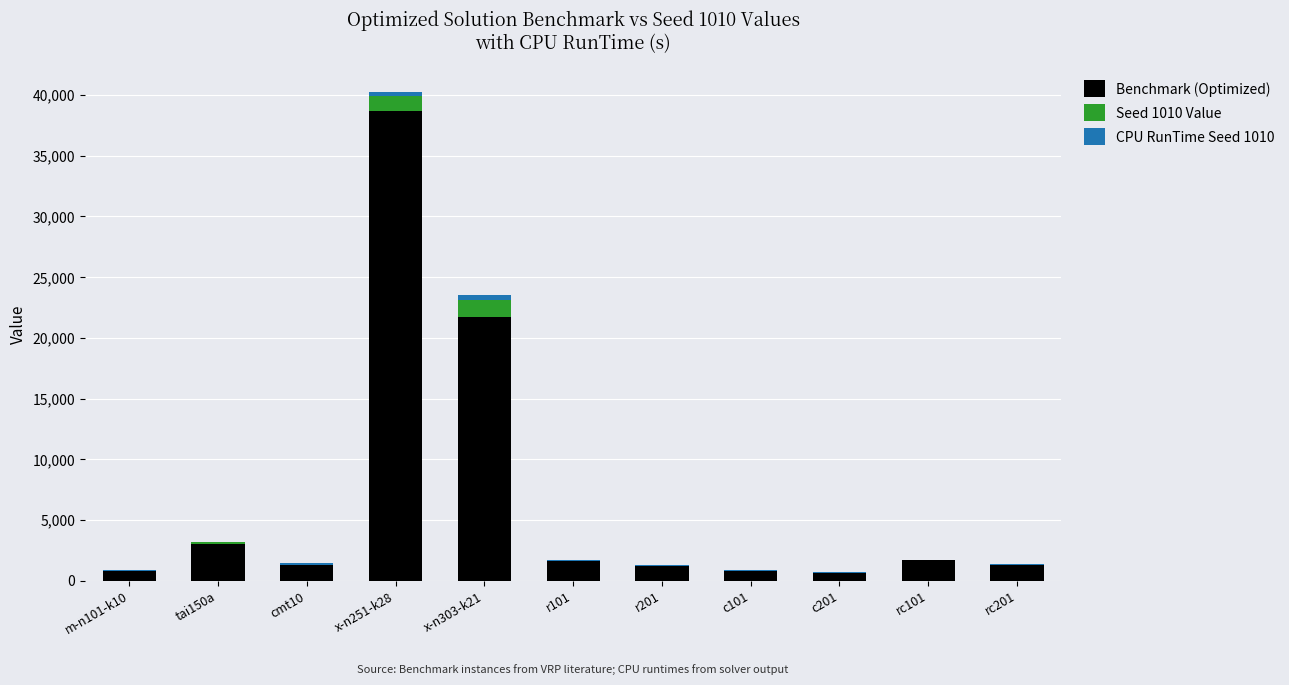

What is the difference between the highest and lowest values at r101?

1640.3